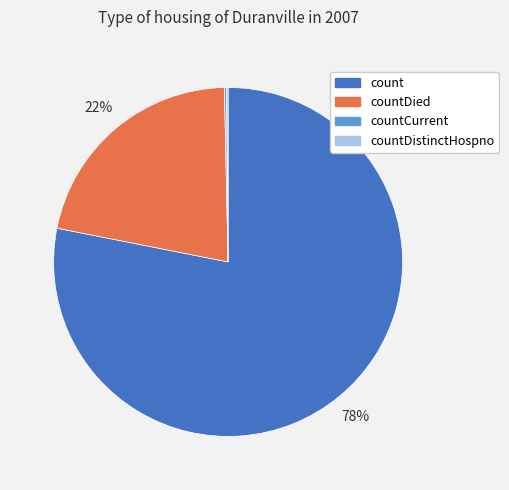

To the nearest percent, what is the average slice percentage?

25%